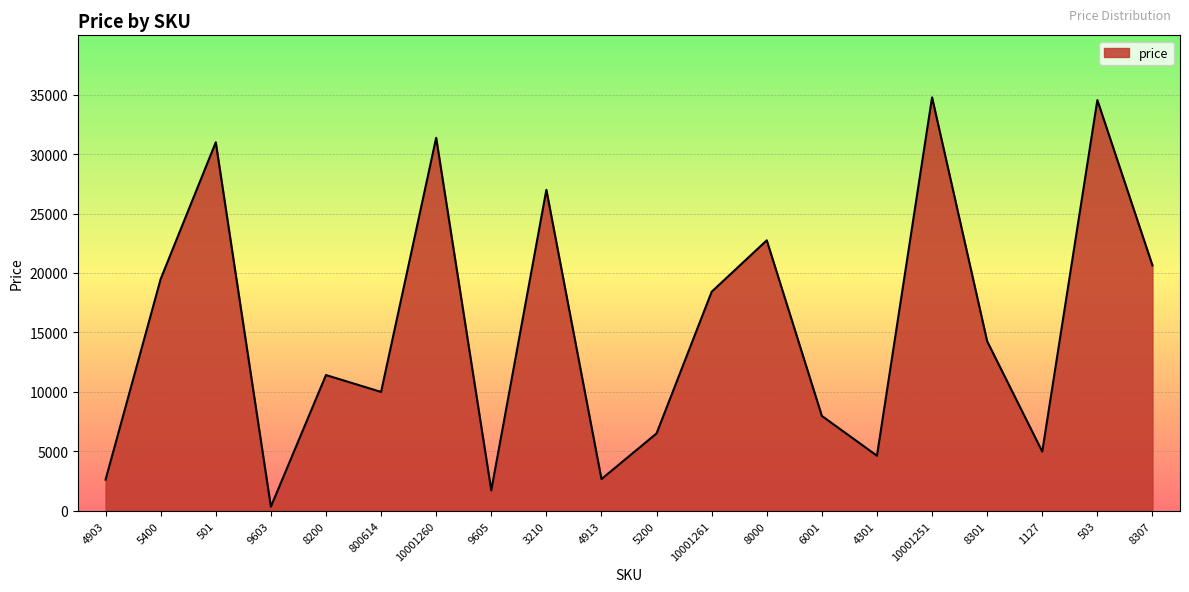

Is it true that the value at 8301 is 4591?

False